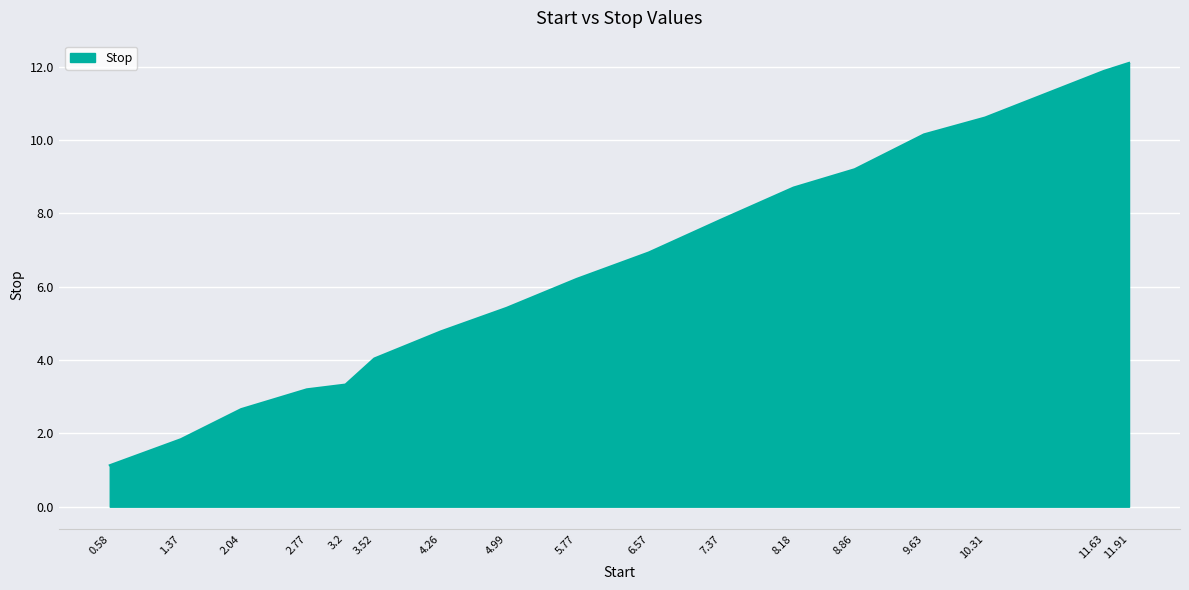

What is the change in value from 4.99 to 8.86?

+3.8